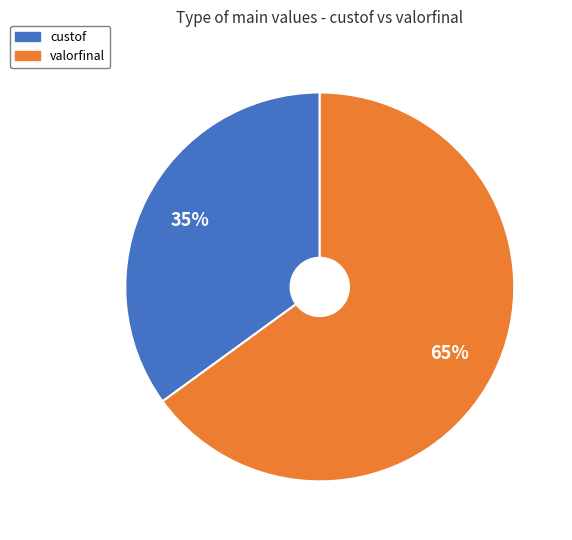

Which has a higher value, valorfinal or custof?

valorfinal